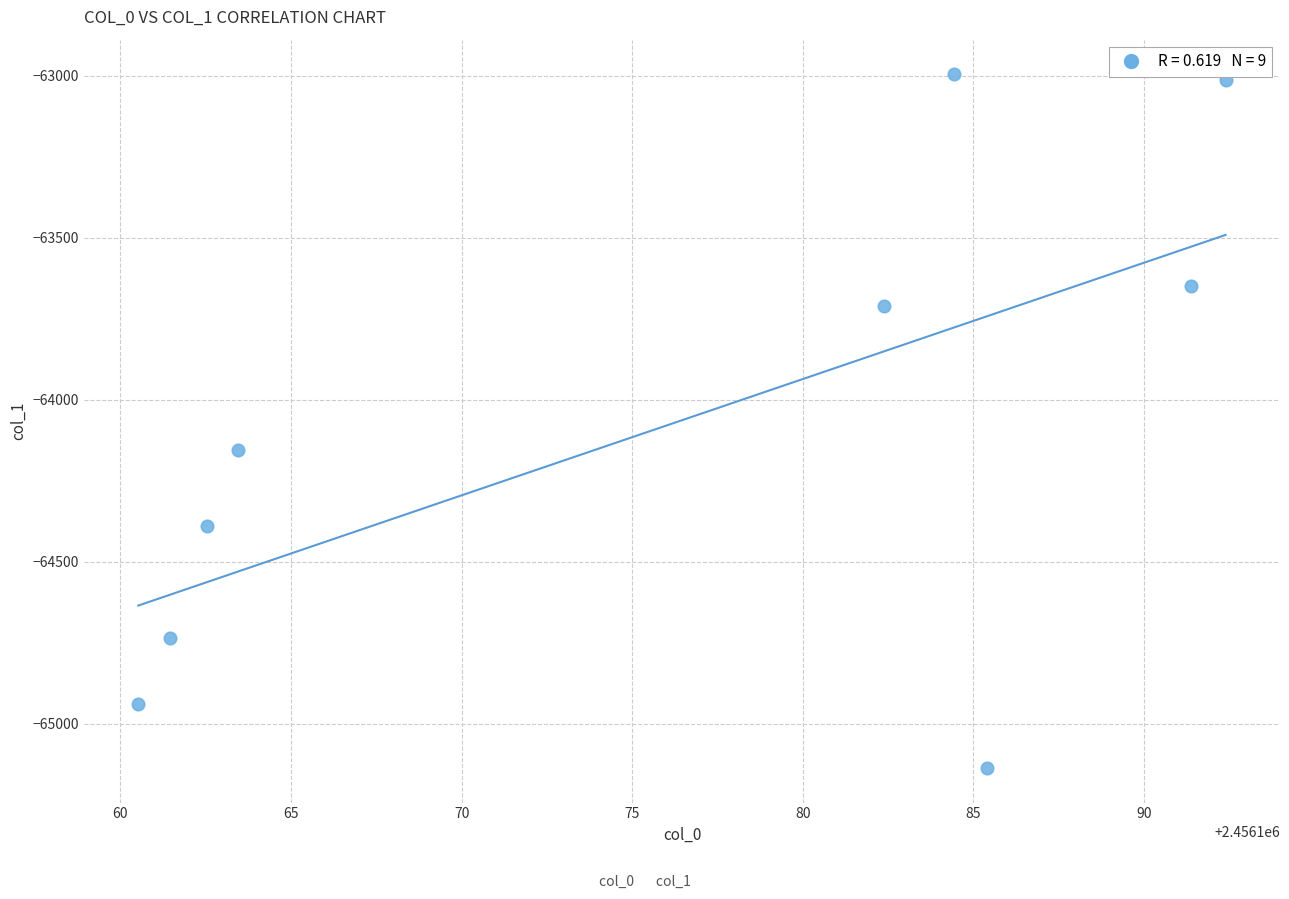

What is the range of Y values (max minus min)?

2142